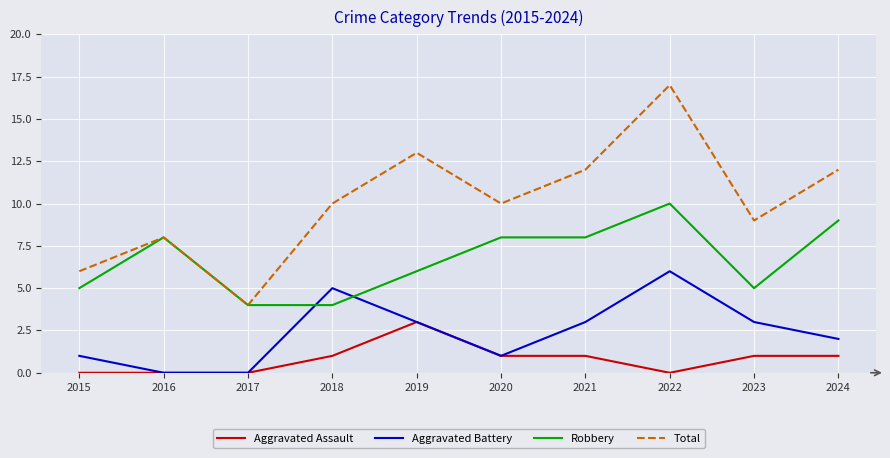

What are all the series names shown in the legend?

Aggravated Assault, Aggravated Battery, Robbery, Total